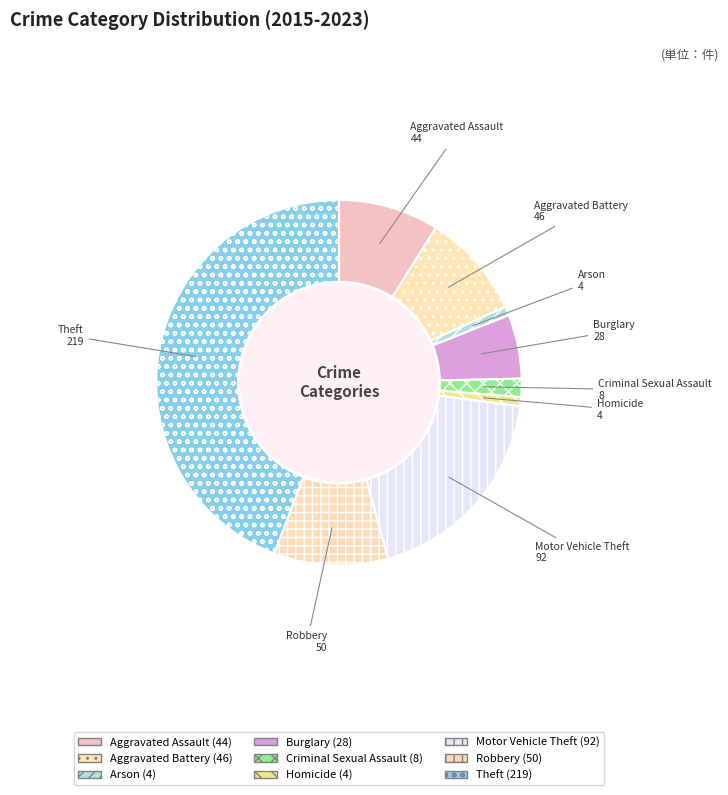

Is there a majority slice in this chart?

No